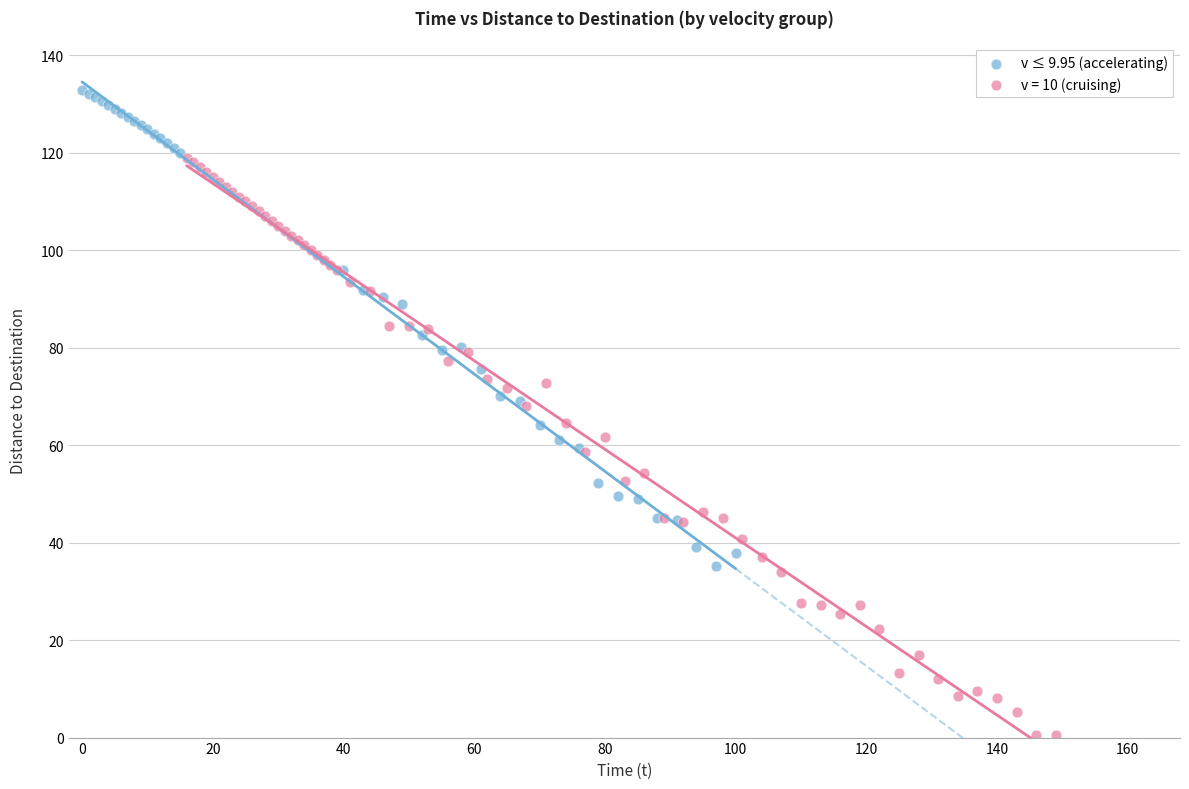

Which series contains the lowest Y value?

v = 10 (cruising)